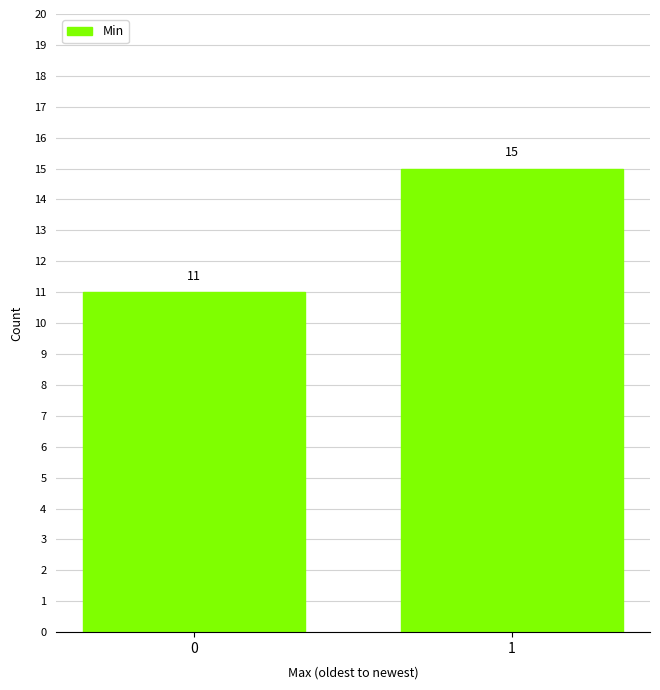

What is the sum of the values at 1 and 0?

26